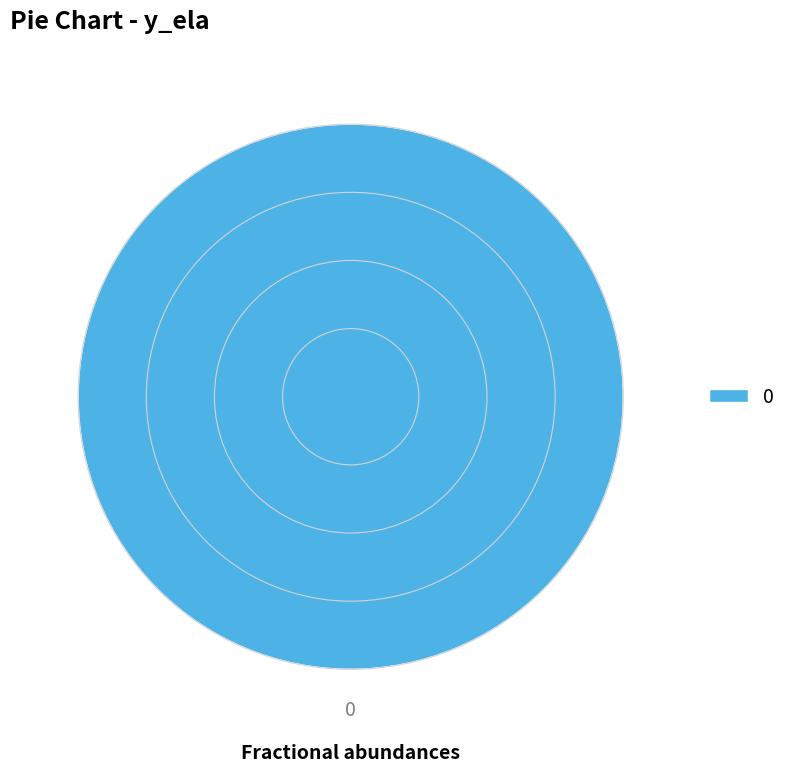

How many slices are in this pie chart?

1